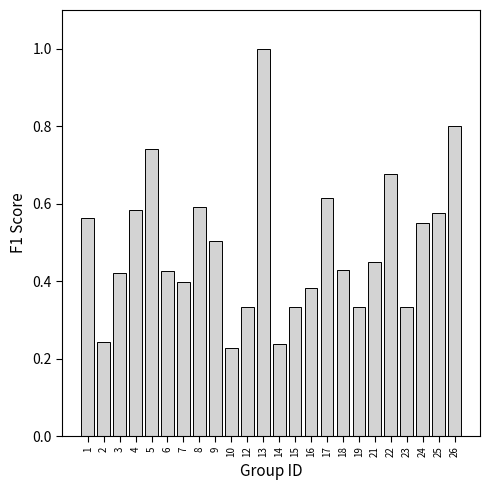

What is the greatest value displayed?

1.0